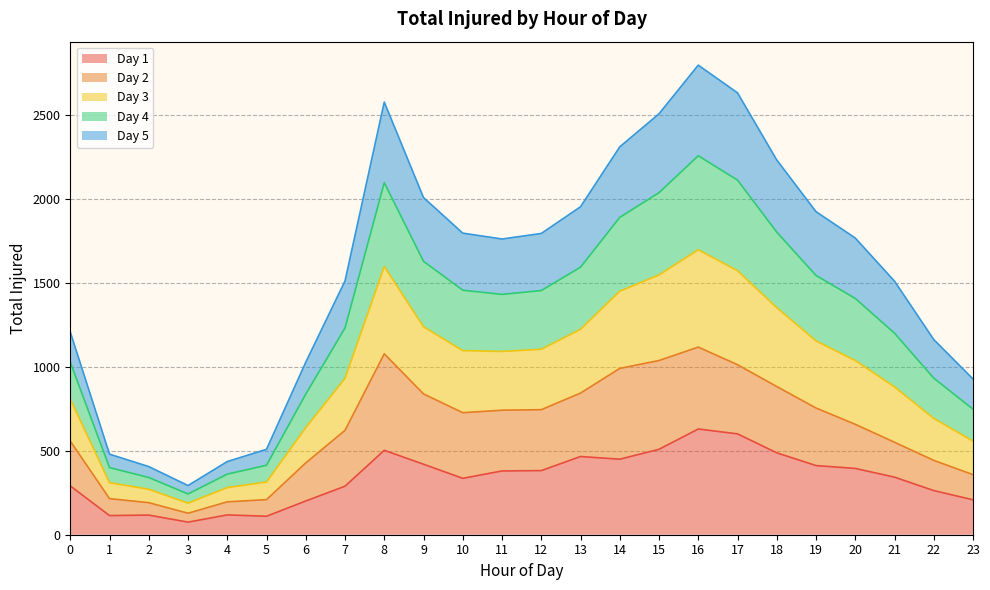

What is the value of the Day 4 point at the 10th from the left?

1629